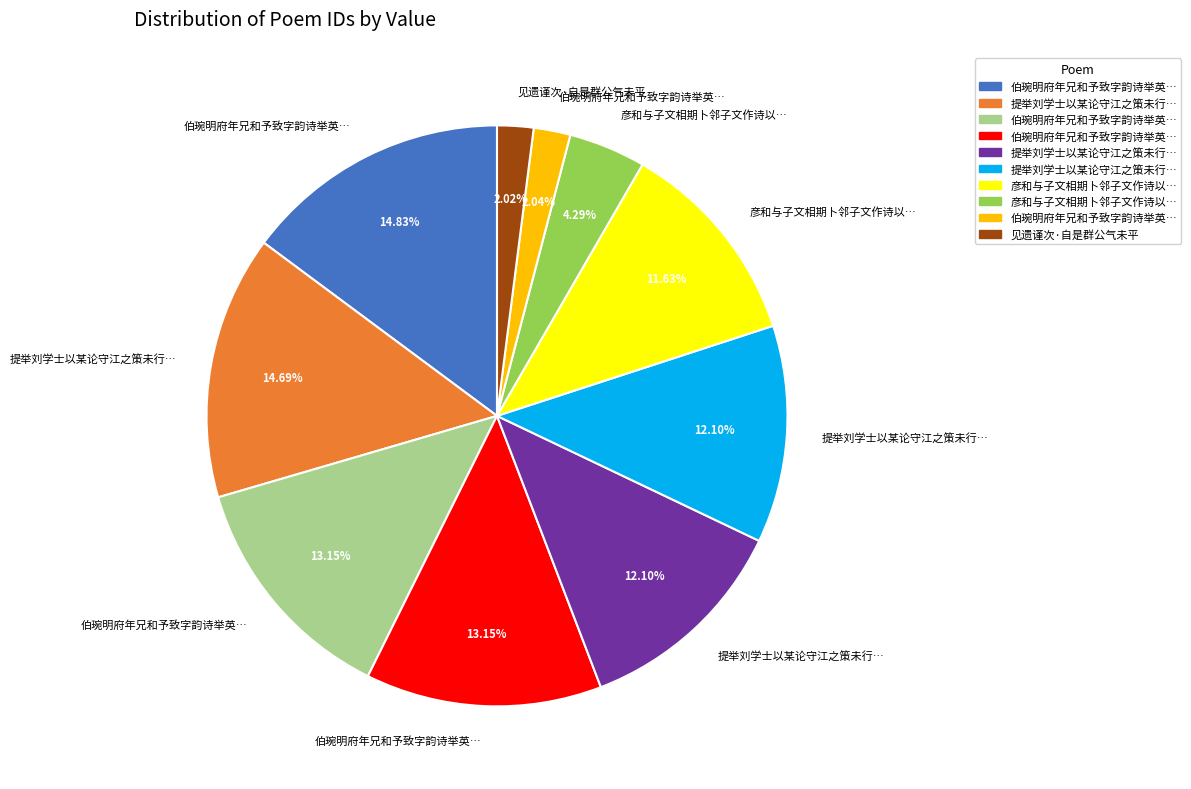

Is there a majority slice in this chart?

No